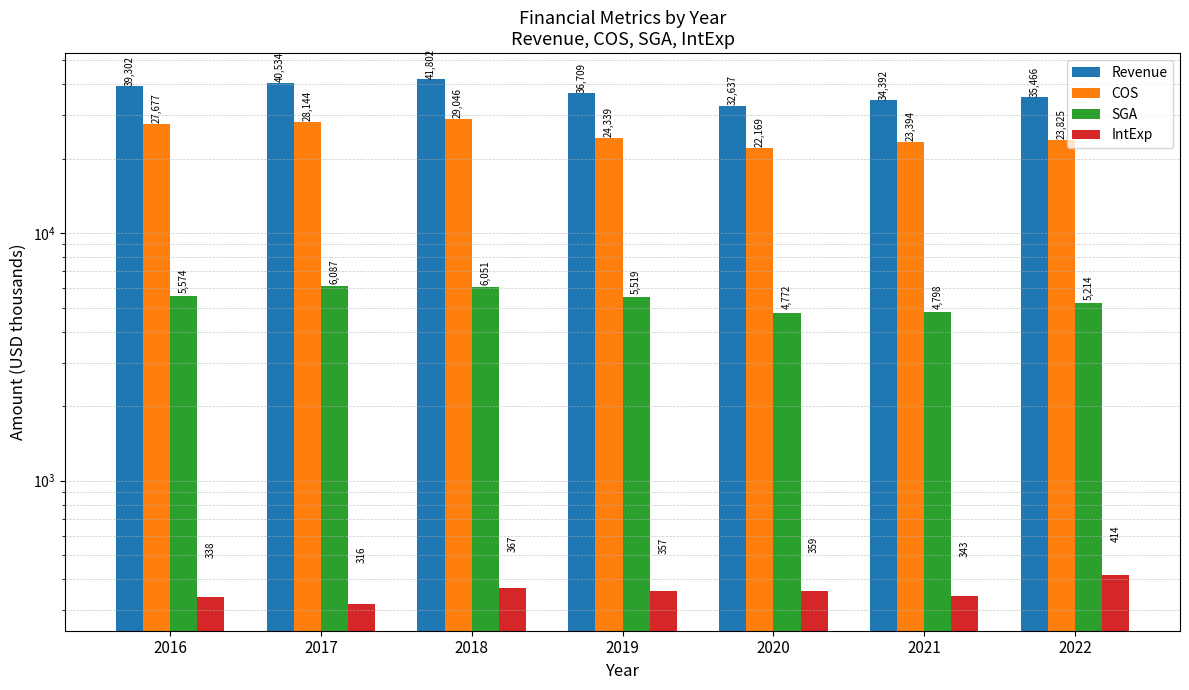

At which label does Revenue reach its minimum?

2020